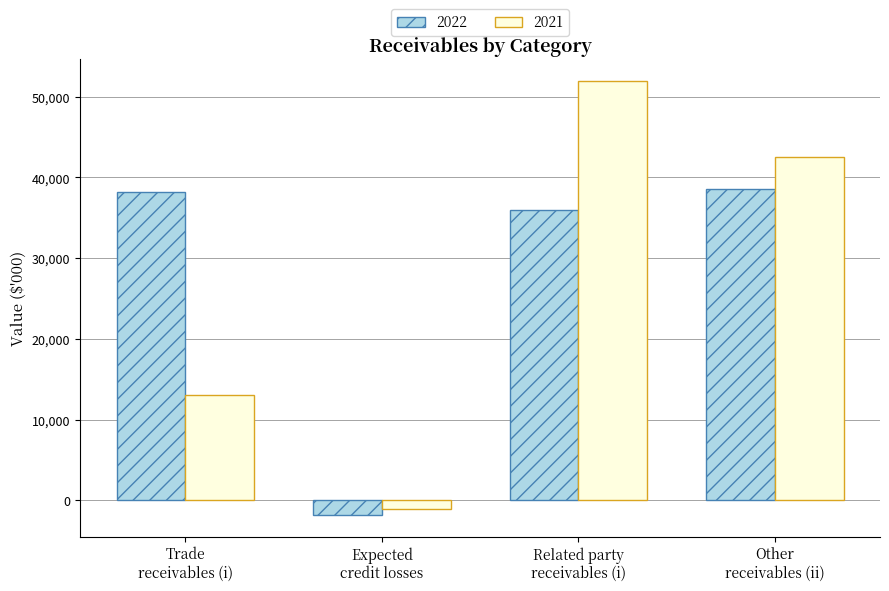

Which category has the lowest value across all series?

Expected
credit losses